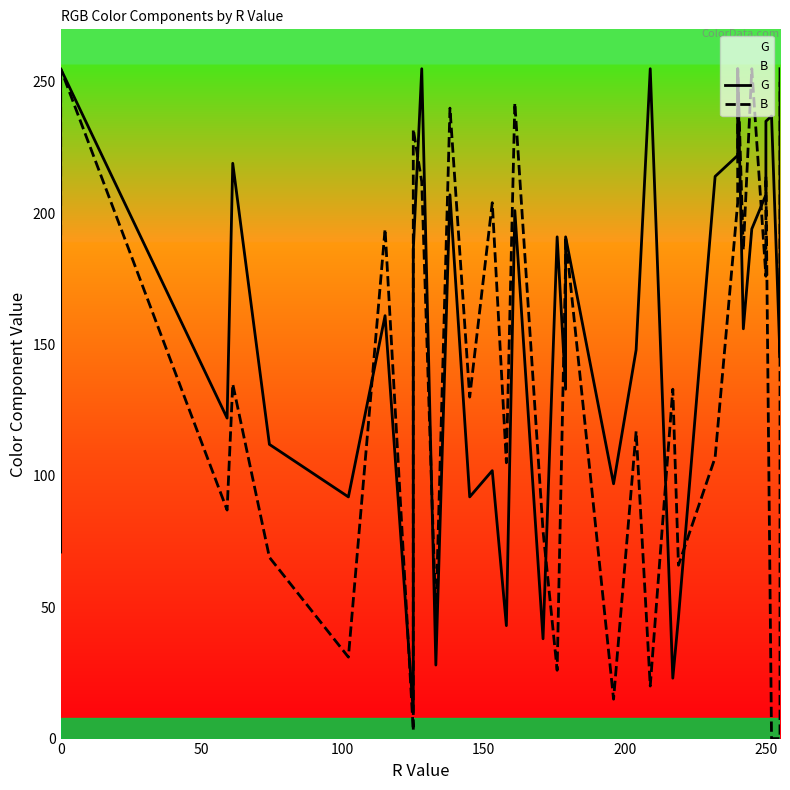

After their last crossing, which series has the higher values: B or G?

G